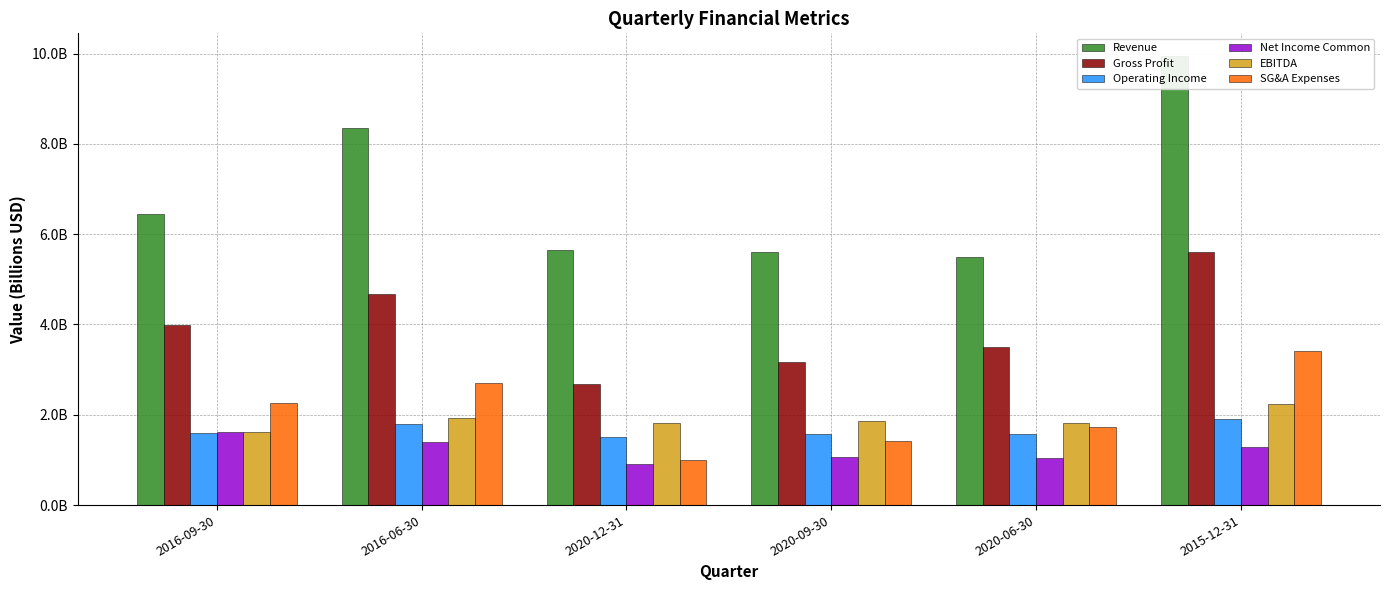

Are the bars grouped side by side (vs. stacked)?

Yes